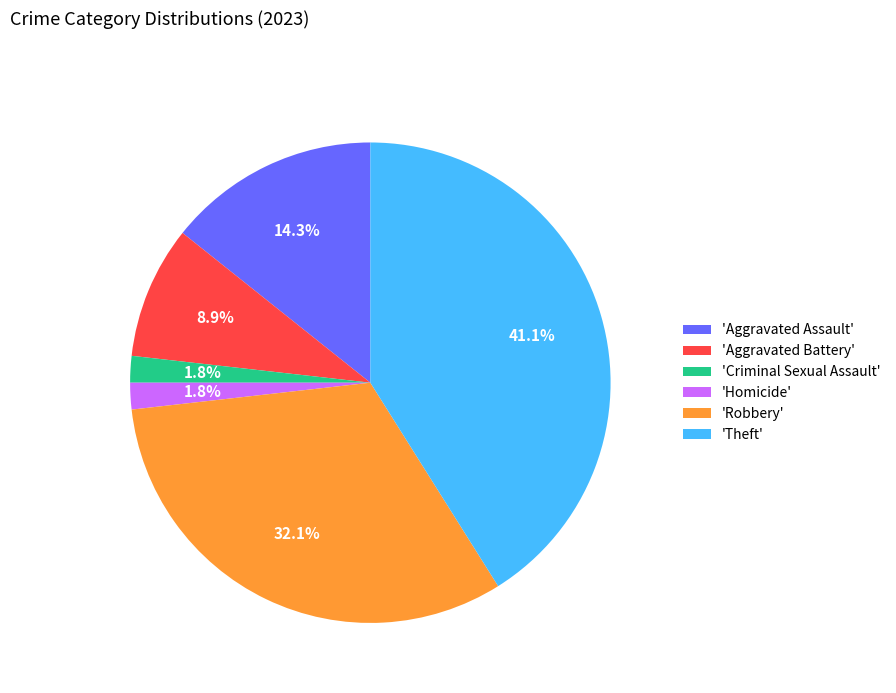

What is the largest slice in the pie chart?

'Theft'